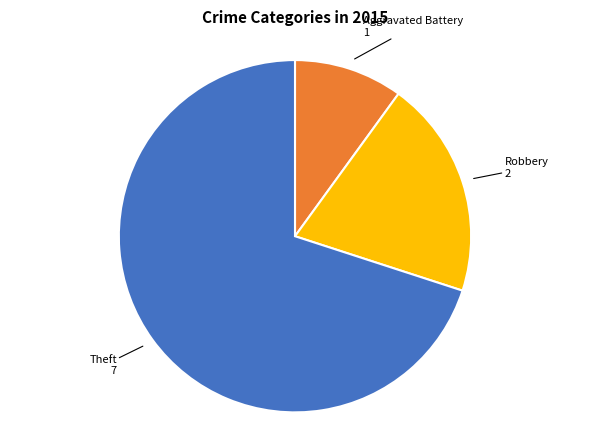

Which category has the biggest portion of the pie?

Theft